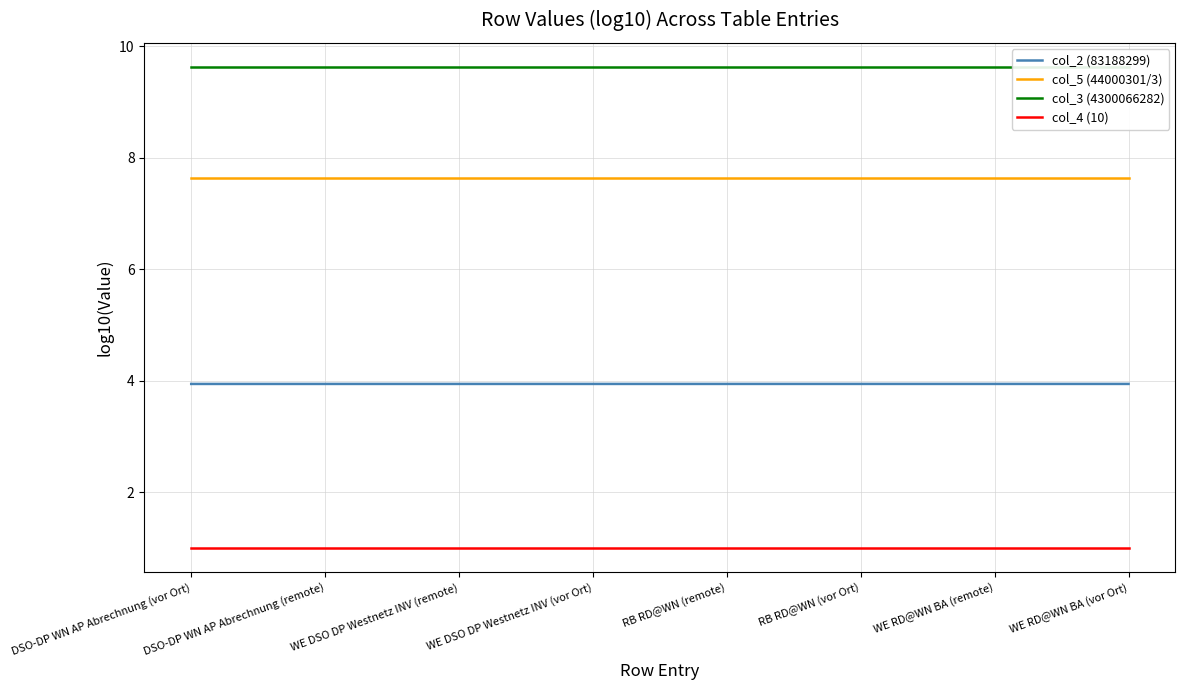

Count the number of data series in this chart.

4